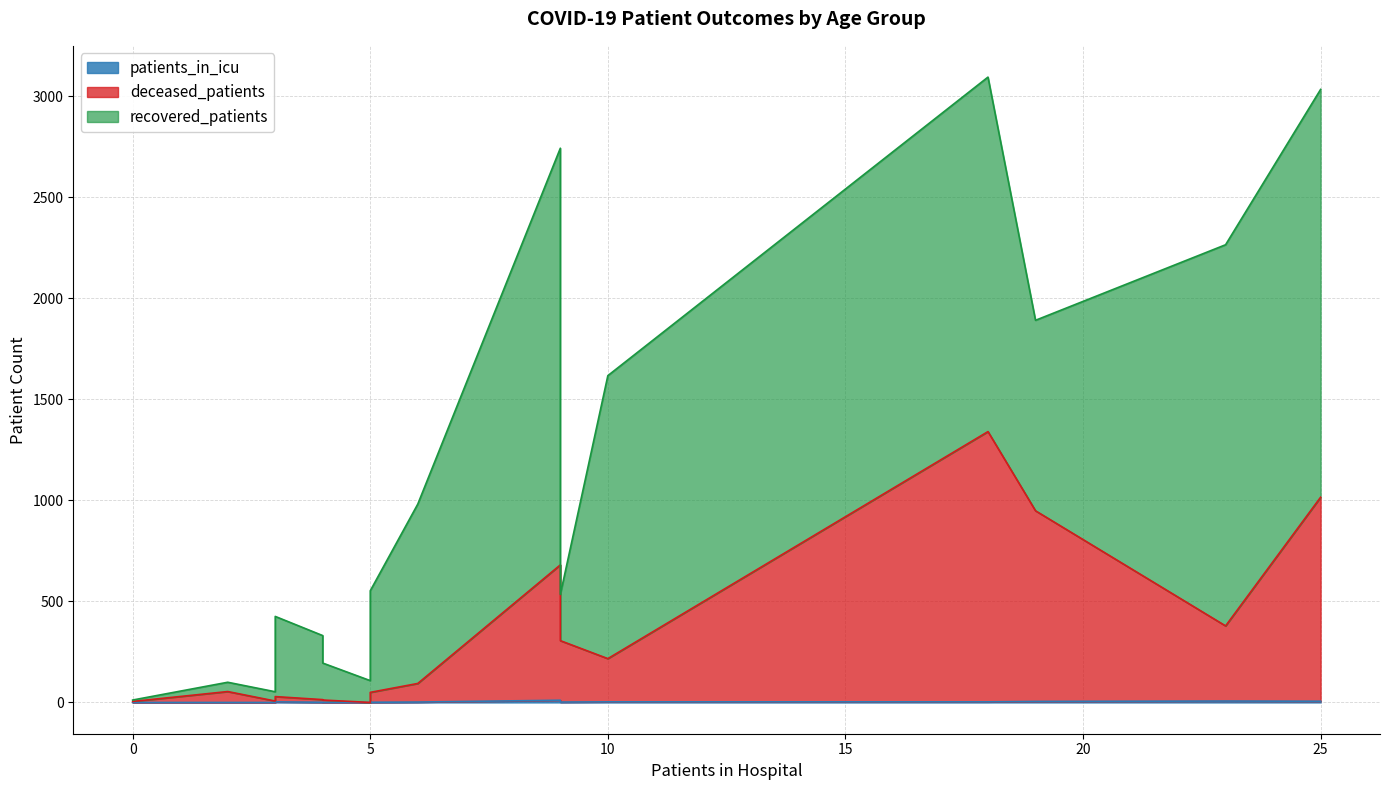

How many data points in recovered_patients are above 503?

7